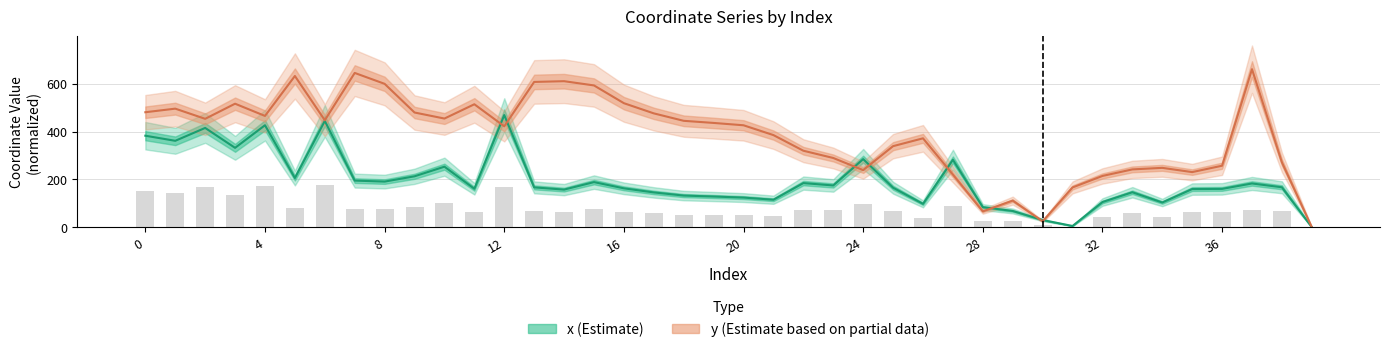

What is the label of the 14th bar from the left?

13